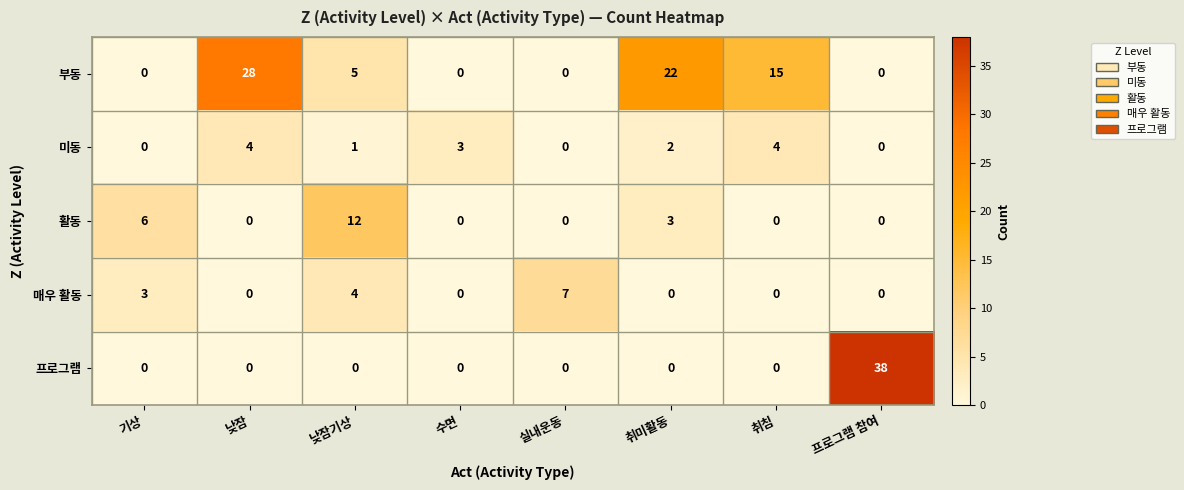

What is the greatest value displayed?

38